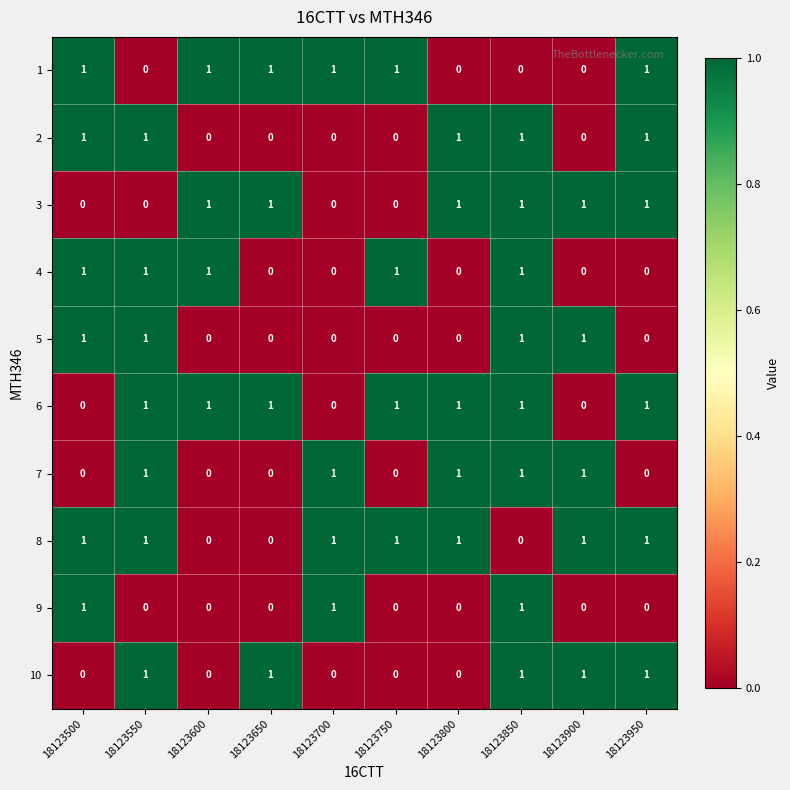

How many distinct data groups are displayed?

10